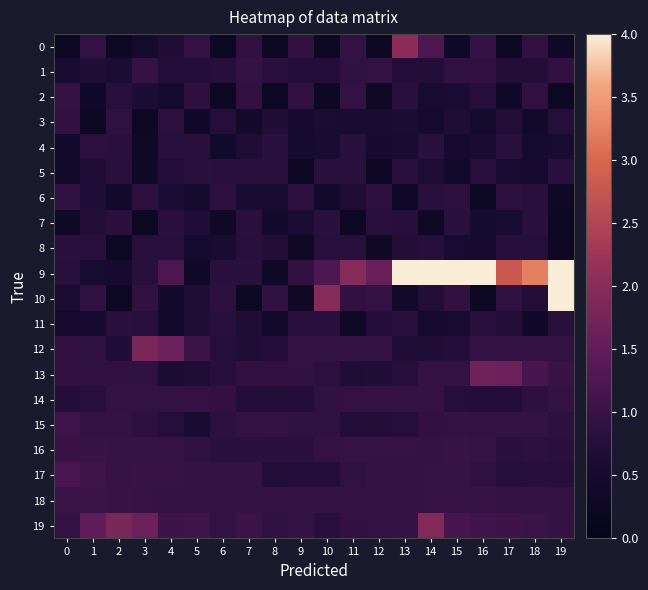

Reading right to left, extract all data points from this chart.

0: 19=0.3	18=0.9	17=0.3	16=0.9	15=0.4	14=1.3	13=2.0	12=0.3	11=0.9	10=0.3	9=0.9	8=0.3	7=0.9	6=0.3	5=0.9	4=0.7	3=0.5	2=0.3	1=0.9	0=0.2
1: 19=0.9	18=0.7	17=0.7	16=0.9	15=0.9	14=0.7	13=0.7	12=0.9	11=0.9	10=0.7	9=0.7	8=0.8	7=0.9	6=0.8	5=0.7	4=0.7	3=1.0	2=0.7	1=0.7	0=0.6
2: 19=0.3	18=0.9	17=0.4	16=0.8	15=0.6	14=0.5	13=0.8	12=0.3	11=0.9	10=0.2	9=0.9	8=0.3	7=0.9	6=0.3	5=0.9	4=0.5	3=0.6	2=0.8	1=0.4	0=0.9
3: 19=0.8	18=0.4	17=0.7	16=0.5	15=0.7	14=0.5	13=0.7	12=0.5	11=0.6	10=0.6	9=0.5	8=0.7	7=0.5	6=0.8	5=0.4	4=0.9	3=0.3	2=0.9	1=0.3	0=0.9
4: 19=0.6	18=0.5	17=0.8	16=0.6	15=0.5	14=0.8	13=0.6	12=0.5	11=0.8	10=0.6	9=0.5	8=0.8	7=0.7	6=0.4	5=0.8	4=0.8	3=0.3	2=0.8	1=0.9	0=0.4
5: 19=0.8	18=0.5	17=0.5	16=0.8	15=0.4	14=0.7	13=0.8	12=0.3	11=0.8	10=0.8	9=0.3	8=0.8	7=0.8	6=0.8	5=0.8	4=0.7	3=0.3	2=0.8	1=0.7	0=0.4
6: 19=0.3	18=0.8	17=0.9	16=0.3	15=0.9	14=0.8	13=0.3	12=0.9	11=0.7	10=0.4	9=0.9	8=0.5	7=0.6	6=0.9	5=0.5	4=0.7	3=0.9	2=0.4	1=0.7	0=0.9
7: 19=0.2	18=0.8	17=0.6	16=0.5	15=0.8	14=0.3	13=0.8	12=0.8	11=0.3	10=0.8	9=0.6	8=0.5	7=0.8	6=0.4	5=0.7	4=0.8	3=0.3	2=0.8	1=0.7	0=0.4
8: 19=0.3	18=0.8	17=0.8	16=0.5	15=0.5	14=0.8	13=0.7	12=0.3	11=0.8	10=0.8	9=0.3	8=0.7	7=0.8	6=0.6	5=0.5	4=0.8	3=0.8	2=0.3	1=0.8	0=0.8
9: 19=4.6	18=3.2	17=2.8	16=4.2	15=5.0	14=4.6	13=6.0	12=1.6	11=2.0	10=1.3	9=0.9	8=0.3	7=0.8	6=0.8	5=0.3	4=1.2	3=0.8	2=0.5	1=0.5	0=0.8
10: 19=4.4	18=0.7	17=0.9	16=0.3	15=0.9	14=0.7	13=0.4	12=1.0	11=0.9	10=2.0	9=0.3	8=0.9	7=0.3	6=0.9	5=0.7	4=0.5	3=0.9	2=0.2	1=0.9	0=0.6
11: 19=0.8	18=0.3	17=0.7	16=0.8	15=0.5	14=0.5	13=0.8	12=0.7	11=0.3	10=0.8	9=0.8	8=0.4	7=0.7	6=0.8	5=0.7	4=0.4	3=0.8	2=0.8	1=0.5	0=0.5
12: 19=0.9	18=0.9	17=0.9	16=0.9	15=0.7	14=0.7	13=0.7	12=0.9	11=0.9	10=0.9	9=0.9	8=0.7	7=0.7	6=0.8	5=1.0	4=1.6	3=1.8	2=0.7	1=0.9	0=0.9
13: 19=1.0	18=1.2	17=1.6	16=1.7	15=0.9	14=0.9	13=0.8	12=0.7	11=0.7	10=0.9	9=0.9	8=0.9	7=0.9	6=0.8	5=0.7	4=0.7	3=0.9	2=0.9	1=0.9	0=0.9
14: 19=1.0	18=0.9	17=0.7	16=0.7	15=0.8	14=0.9	13=0.9	12=1.0	11=0.9	10=0.9	9=0.7	8=0.7	7=0.7	6=0.9	5=0.9	4=0.9	3=0.9	2=0.9	1=0.8	0=0.7
15: 19=0.9	18=0.9	17=0.9	16=0.9	15=0.9	14=0.9	13=0.8	12=0.7	11=0.7	10=0.9	9=0.9	8=0.9	7=0.9	6=0.9	5=0.6	4=0.8	3=0.9	2=1.0	1=1.0	0=1.1
16: 19=0.8	18=0.9	17=0.8	16=1.0	15=1.0	14=1.0	13=1.0	12=1.0	11=1.0	10=0.9	9=0.8	8=0.8	7=0.8	6=0.8	5=0.9	4=1.0	3=1.0	2=1.0	1=1.0	0=1.0
17: 19=0.8	18=0.8	17=0.8	16=0.9	15=1.0	14=1.0	13=1.0	12=0.9	11=0.9	10=0.7	9=0.7	8=0.7	7=0.9	6=1.0	5=1.0	4=1.0	3=1.0	2=1.0	1=1.1	0=1.2
18: 19=0.9	18=1.0	17=0.9	16=1.0	15=1.0	14=1.0	13=1.0	12=1.0	11=1.0	10=0.9	9=0.9	8=0.9	7=0.9	6=0.9	5=1.0	4=0.9	3=1.0	2=1.0	1=1.0	0=1.0
19: 19=1.0	18=1.0	17=1.1	16=1.1	15=1.2	14=1.9	13=0.9	12=0.9	11=0.9	10=0.8	9=0.9	8=0.9	7=1.0	6=0.9	5=1.1	4=1.1	3=1.6	2=1.8	1=1.5	0=0.9